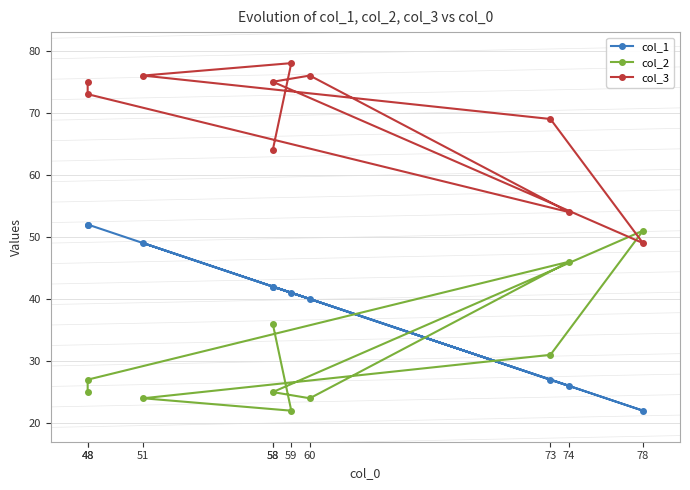

What is the sum of all col_1 values?

393